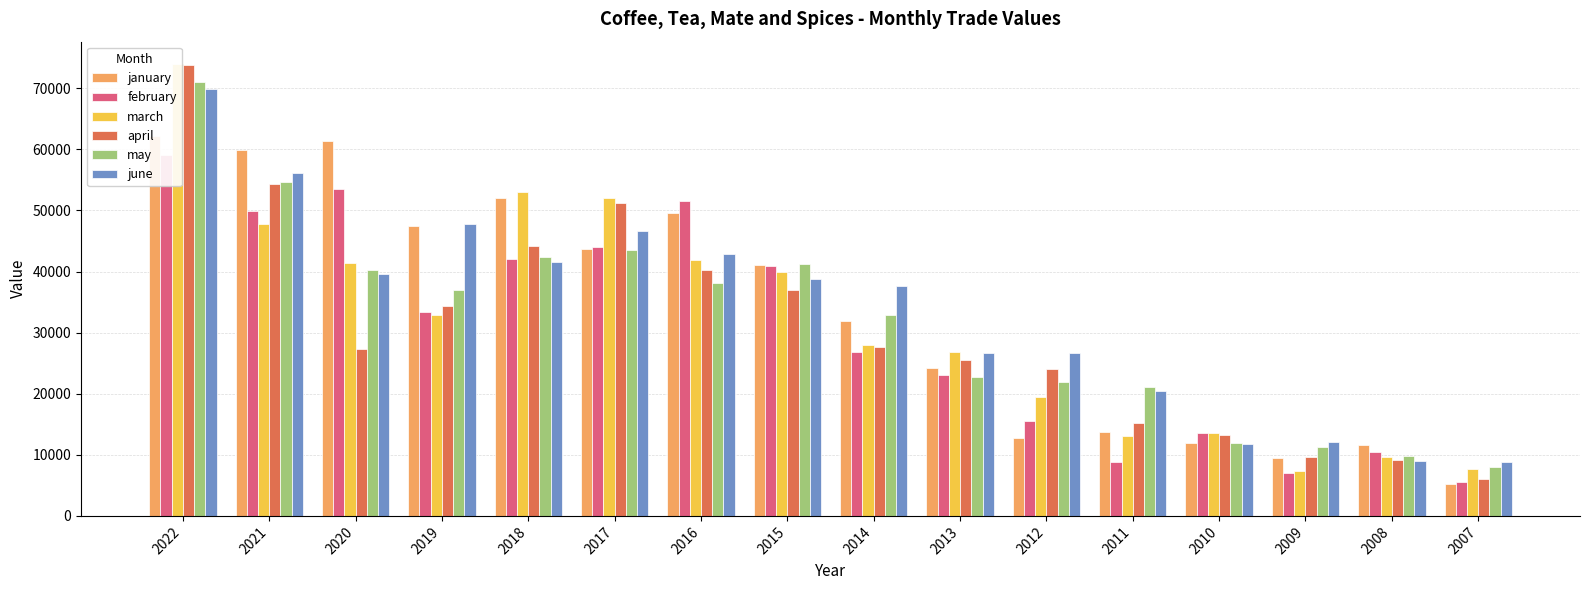

Reading left to right, extract all data points from this chart.

january: 2022=62205.3	2021=59956.9	2020=61358.8	2019=47401.0	2018=51970.0	2017=43753.5	2016=49623.4	2015=41088.9	2014=31885.0	2013=24224.5	2012=12748.4	2011=13738.2	2010=11853.0	2009=9429.0	2008=11580.5	2007=5157.5
february: 2022=59038.2	2021=49870.3	2020=53460.2	2019=33457.4	2018=42080.3	2017=44043.4	2016=51470.7	2015=40989.6	2014=26771.5	2013=23143.2	2012=15550.4	2011=8840.7	2010=13582.9	2009=6963.8	2008=10491.8	2007=5486.6
march: 2022=73933.7	2021=47829.5	2020=41461.9	2019=32873.1	2018=53078.1	2017=52018.3	2016=41848.0	2015=39944.3	2014=27953.5	2013=26865.9	2012=19468.0	2011=13079.6	2010=13566.2	2009=7344.6	2008=9688.1	2007=7686.8
april: 2022=73744.7	2021=54314.3	2020=27283.0	2019=34305.7	2018=44205.6	2017=51168.6	2016=40261.7	2015=36997.9	2014=27727.5	2013=25498.2	2012=24014.3	2011=15246.4	2010=13176.1	2009=9717.9	2008=9176.1	2007=5983.7
may: 2022=70967.4	2021=54671.3	2020=40328.6	2019=36926.4	2018=42369.1	2017=43484.2	2016=38169.4	2015=41260.4	2014=32842.3	2013=22676.1	2012=21933.9	2011=21180.6	2010=12005.2	2009=11296.6	2008=9819.2	2007=7925.6
june: 2022=69960.7	2021=56205.3	2020=39646.1	2019=47821.0	2018=41572.0	2017=46664.8	2016=42866.6	2015=38804.8	2014=37686.4	2013=26633.0	2012=26643.9	2011=20412.9	2010=11840.3	2009=12061.8	2008=9031.9	2007=8868.8